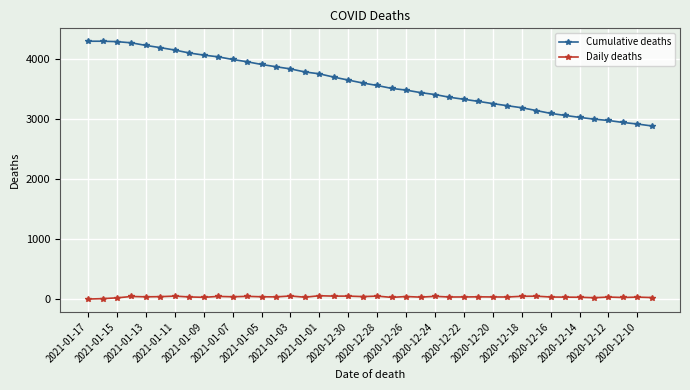

Which series has the largest range (max minus min)?

Cumulative deaths